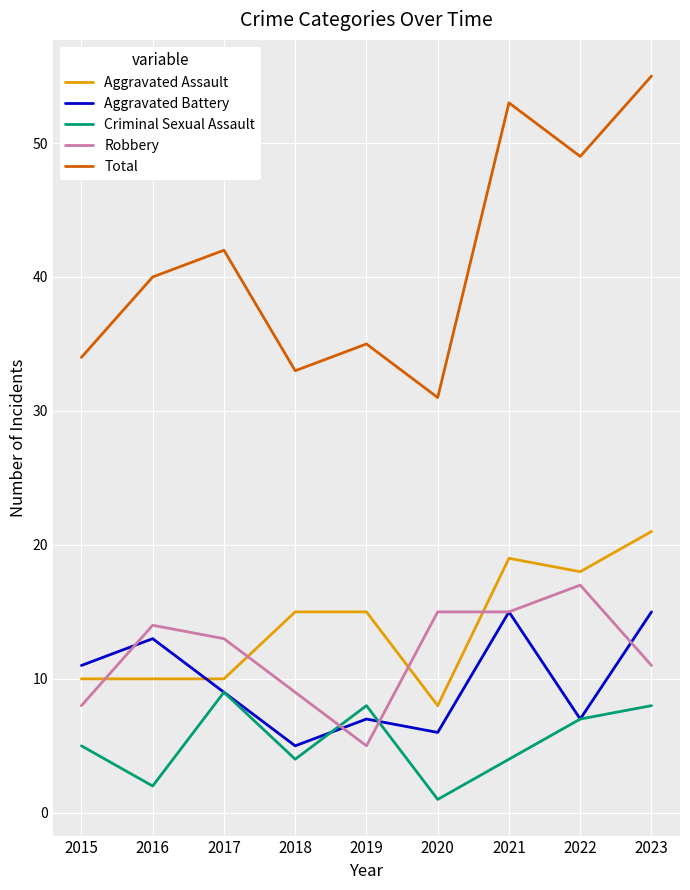

At which category is the sum across all series the highest?

2023